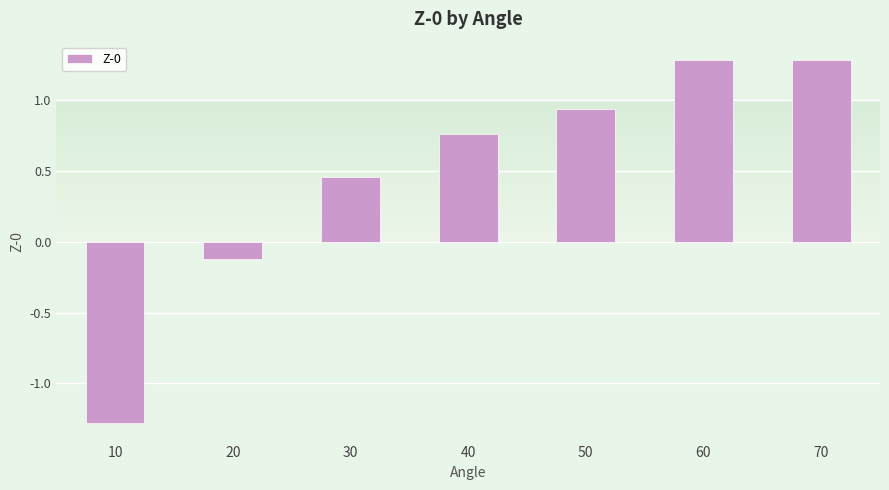

How many series are shown in this chart?

1